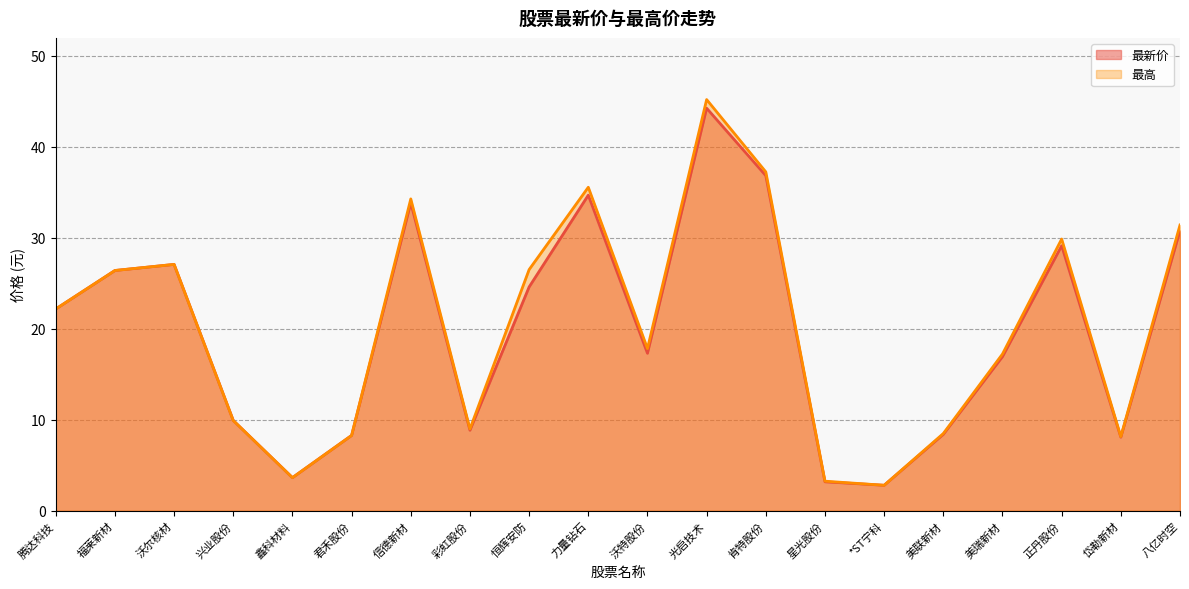

Rank the series by their average value, from highest to lowest.

最高, 最新价